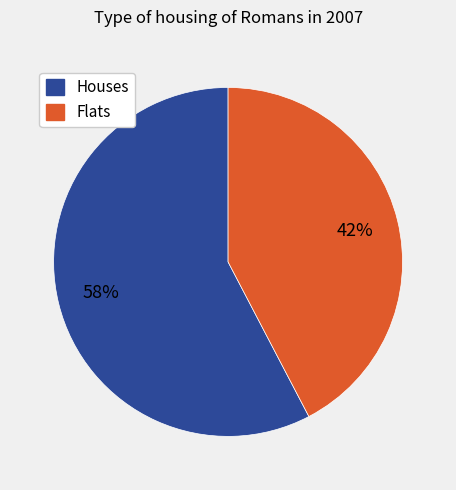

To the nearest percent, what is the average slice percentage?

50%